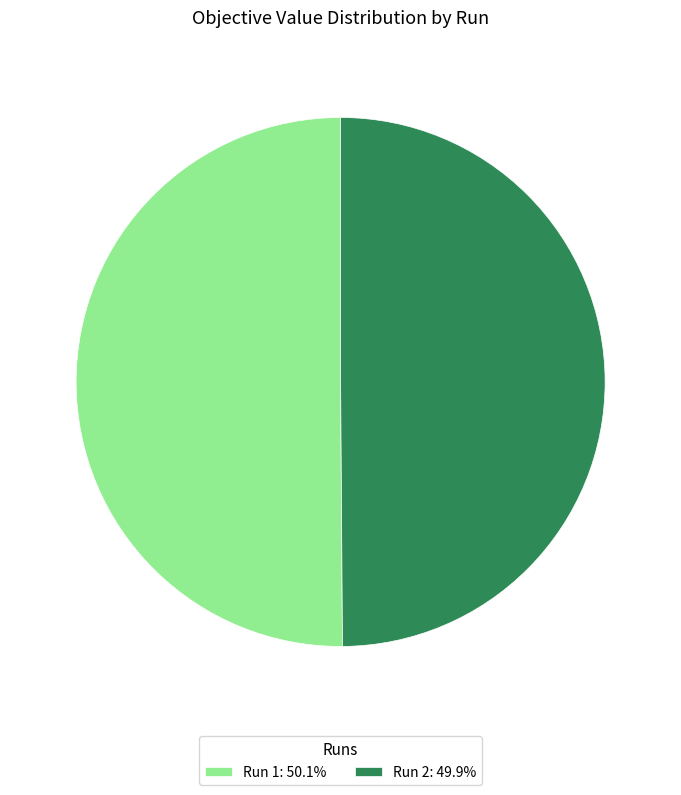

Do Run 2: 49.9% and Run 1: 50.1% together represent more than half of the pie?

Yes